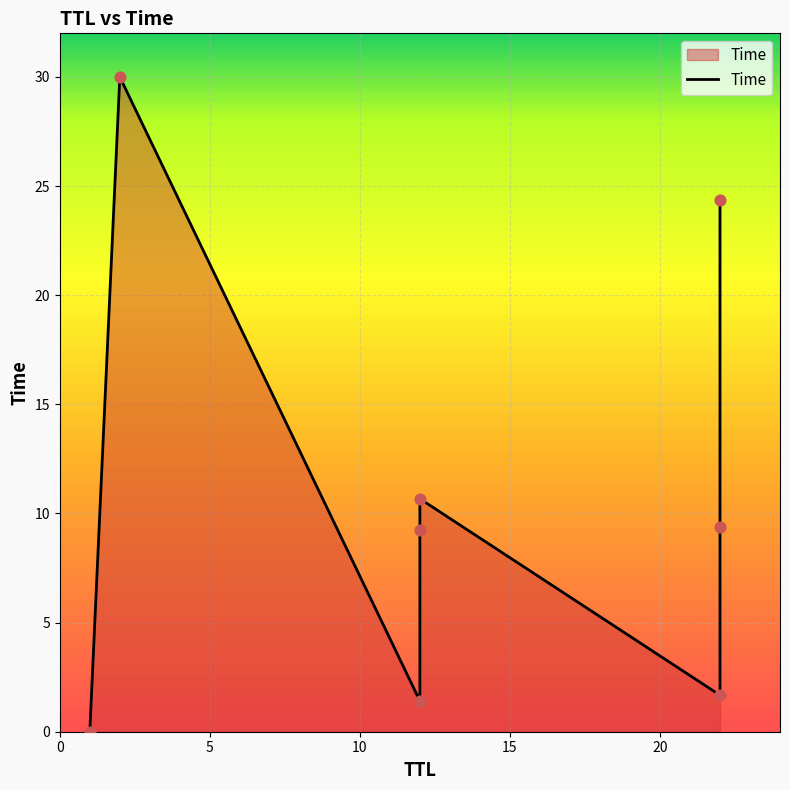

Approximately how many times larger is the value at 22 compared to 12?

2.3